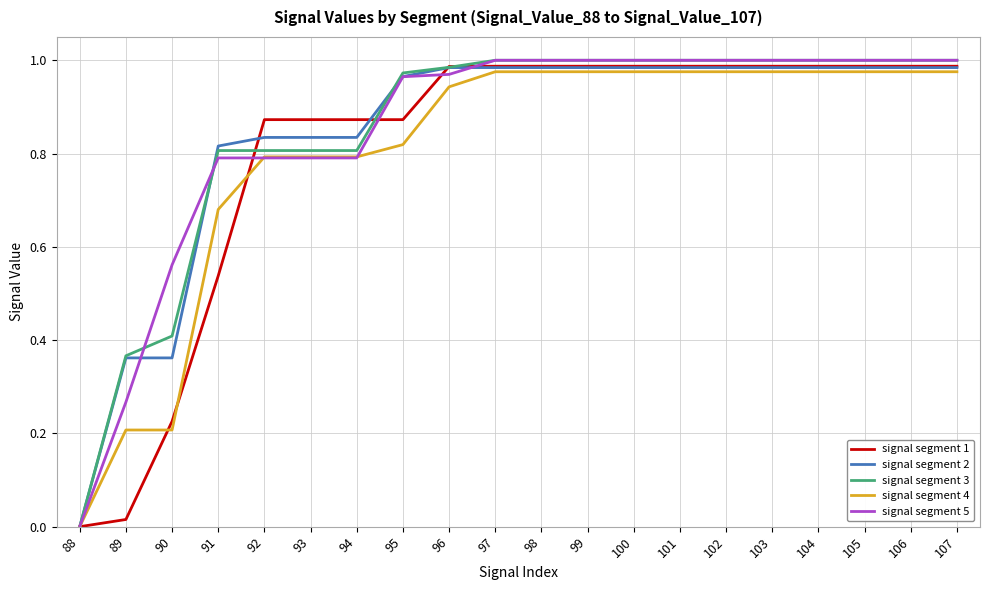

What is the total value across all series at 95?

4.6